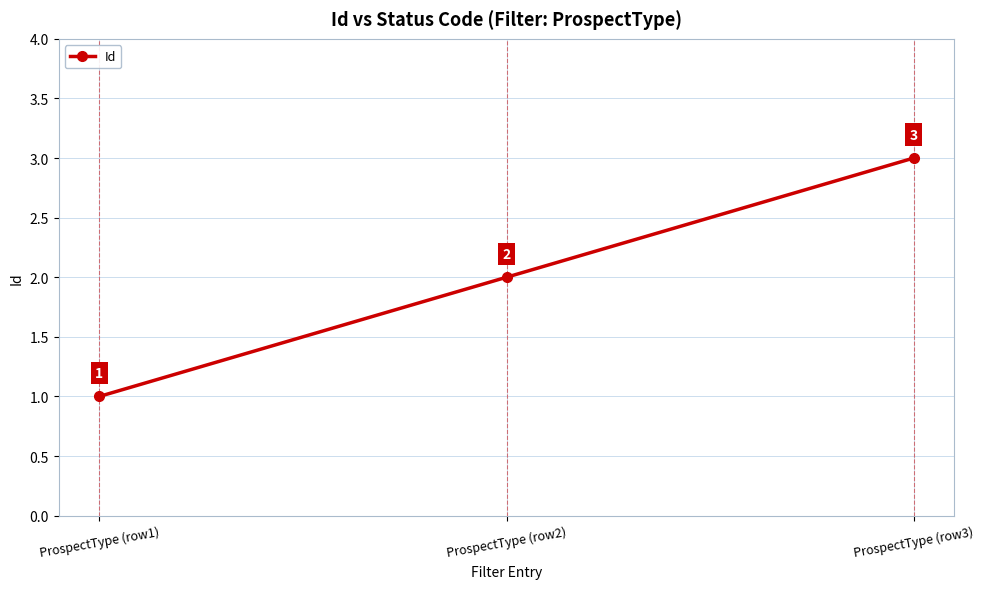

List the labels in order of value, smallest first.

ProspectType (row1), ProspectType (row2), ProspectType (row3)